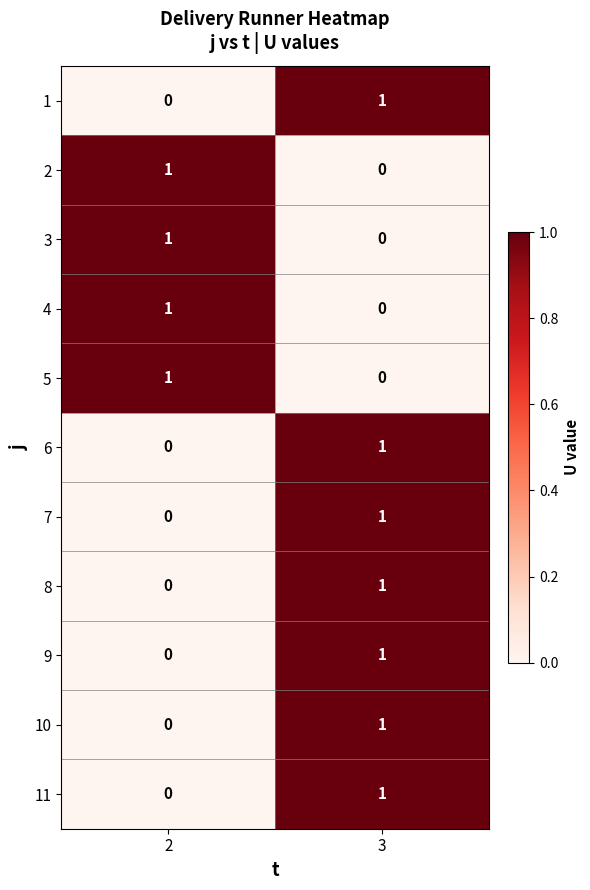

What is the total value across all series at 3?

7